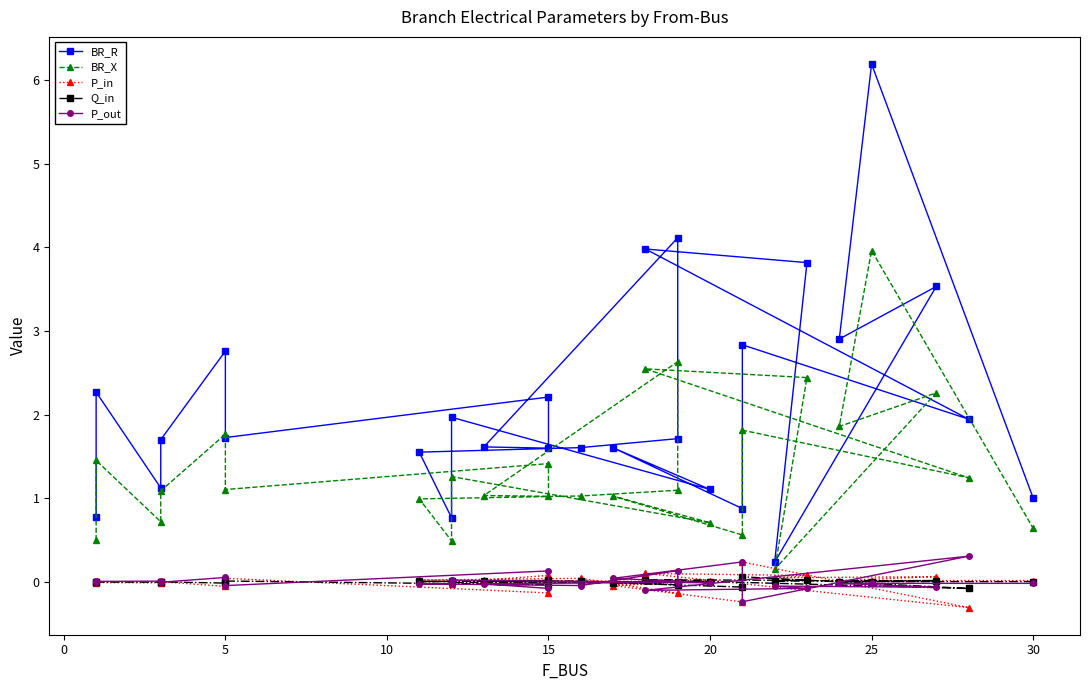

What are all the series names shown in the legend?

BR_R, BR_X, P_in, Q_in, P_out